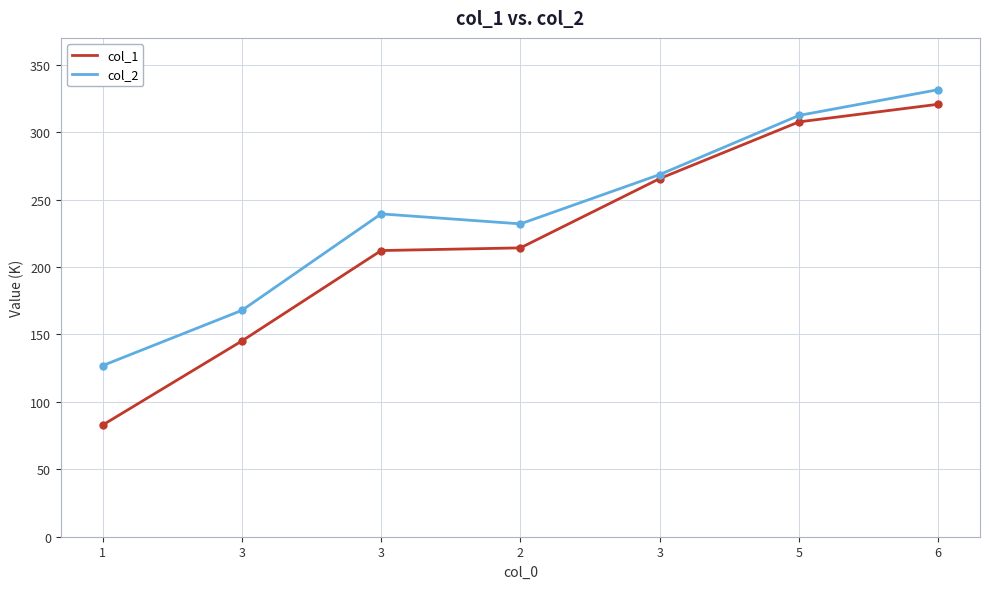

Reading left to right, extract all data points from this chart.

col_1: 1=82.8	3=145.2	3=212.3	2=214.2	3=265.6	5=307.7	6=320.8
col_2: 1=126.9	3=167.9	3=239.5	2=232.1	3=268.6	5=312.5	6=331.6